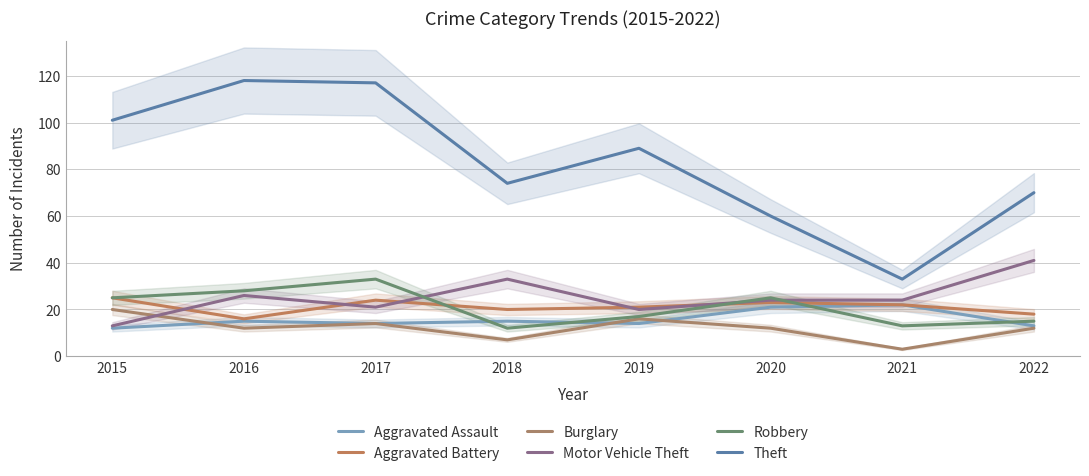

Rank the series by their maximum value, from highest to lowest.

Theft, Motor Vehicle Theft, Robbery, Aggravated Battery, Aggravated Assault, Burglary